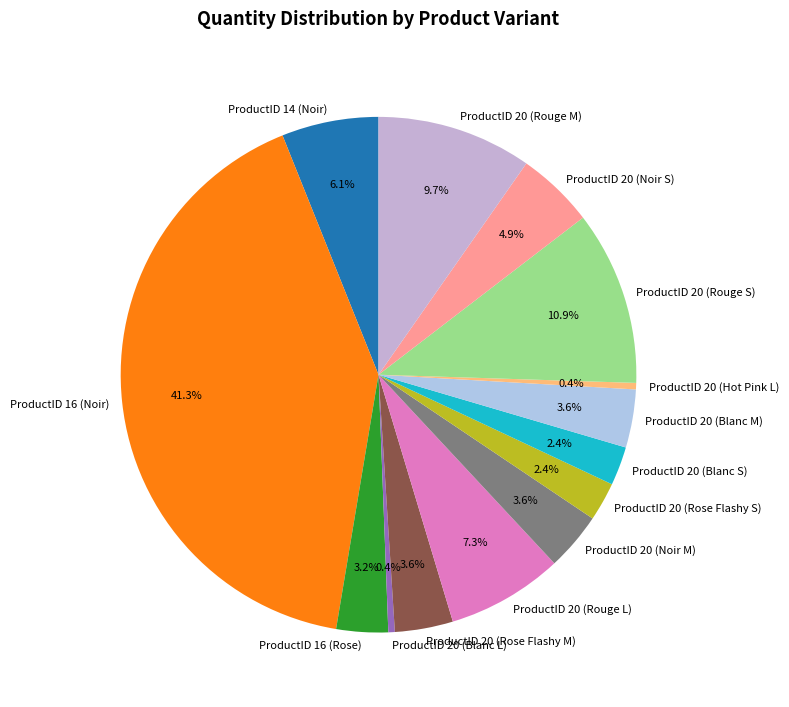

Is the sum of ProductID 16 (Noir) and ProductID 20 (Noir S) greater than half?

No